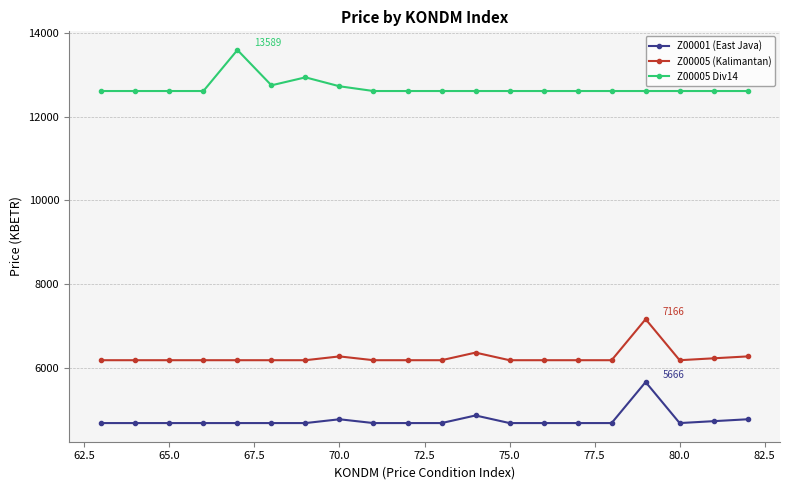

True or false: Z00005 Div14 has more than 1 points higher than both neighbors.

True